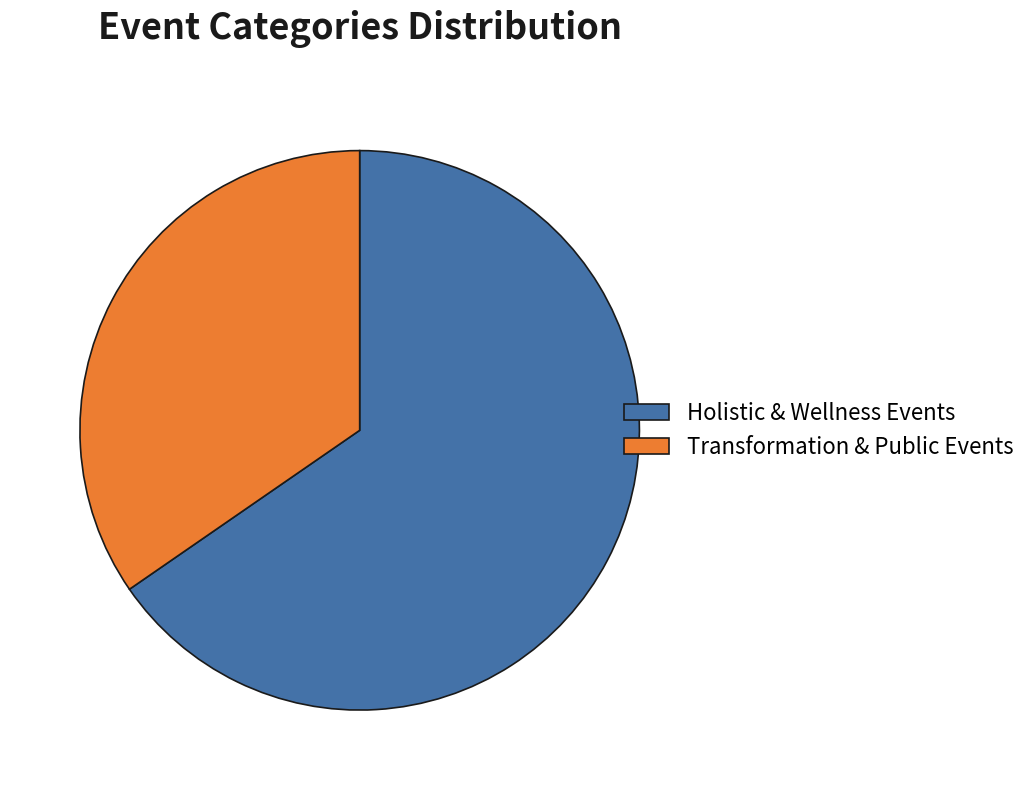

Count the number of slices in the pie.

2